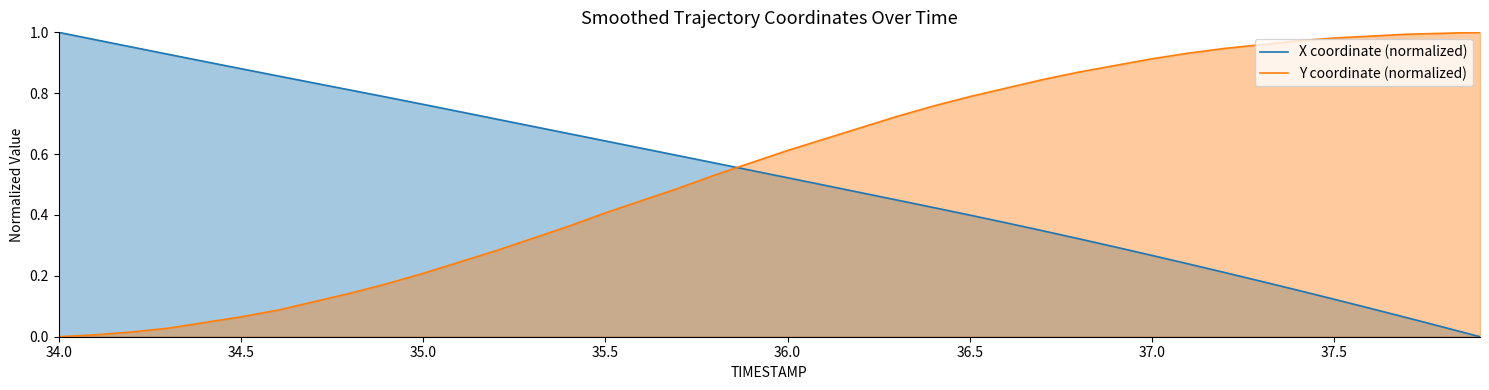

After their last crossing, which series has the higher values: X coordinate (normalized) or Y coordinate (normalized)?

Y coordinate (normalized)